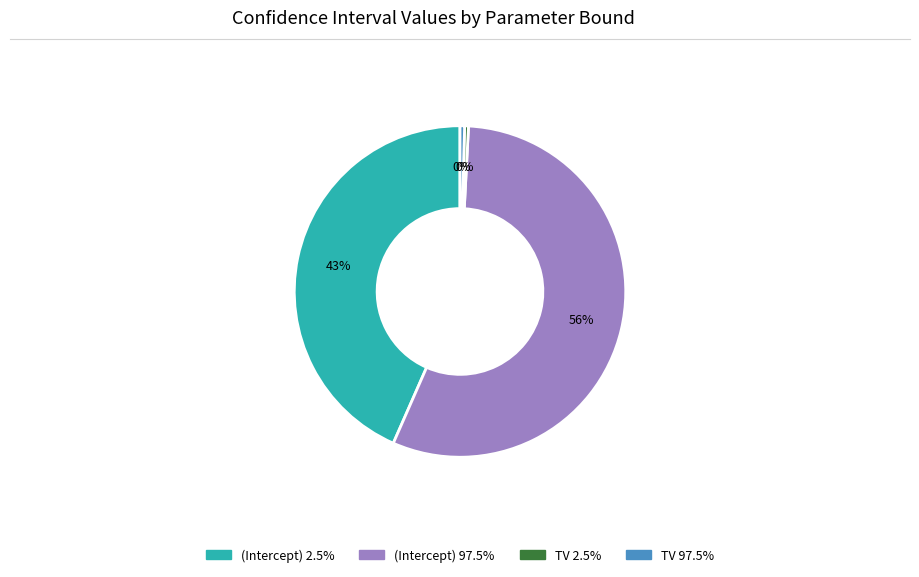

To the nearest percent, what percentage of the pie is (Intercept) 2.5%?

43%